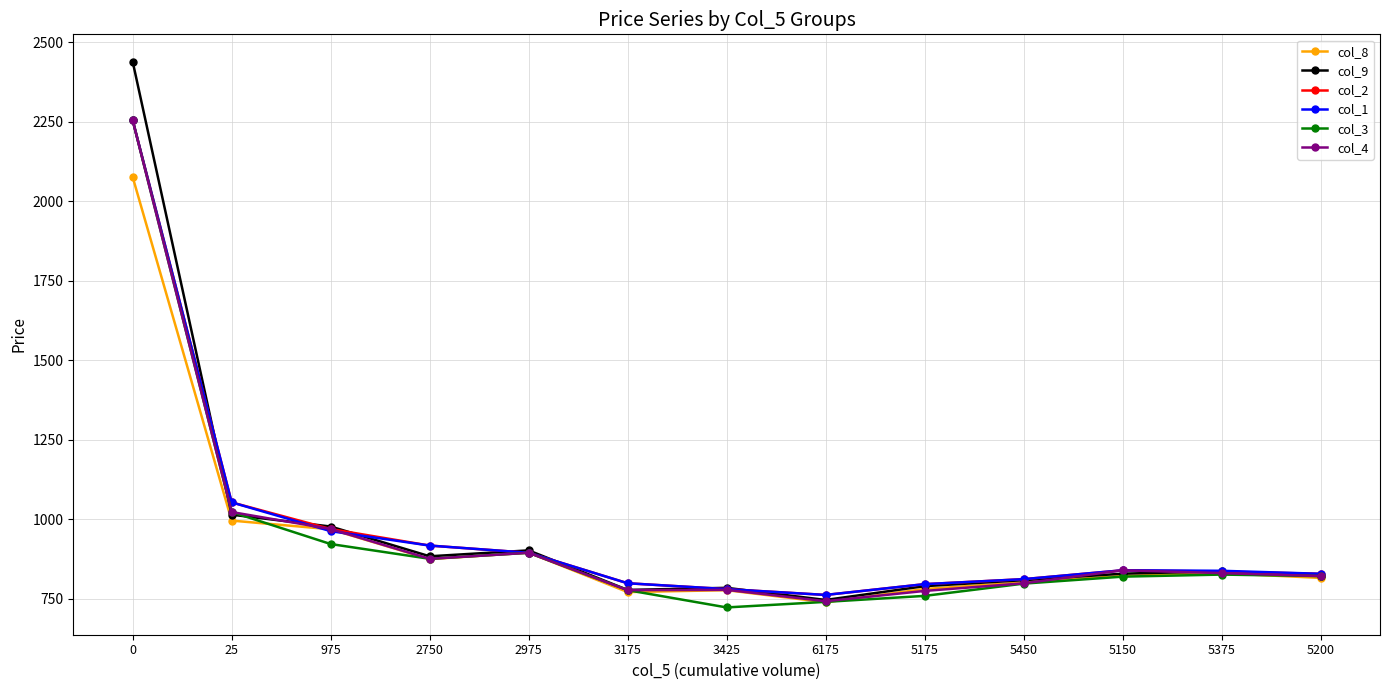

What is the average value of the col_8 series?

934.8